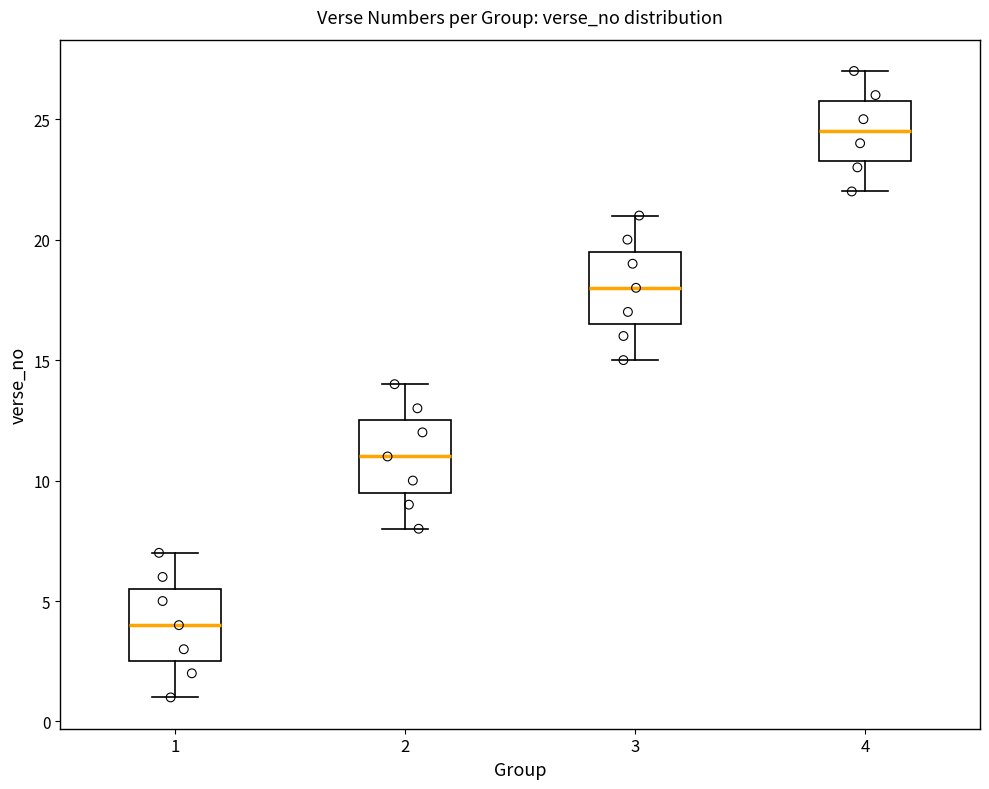

Where does the median line of the box at x = 1 sit on the y-axis? The values are not printed on the chart, so give them approximately, as read against the axis.

4.0